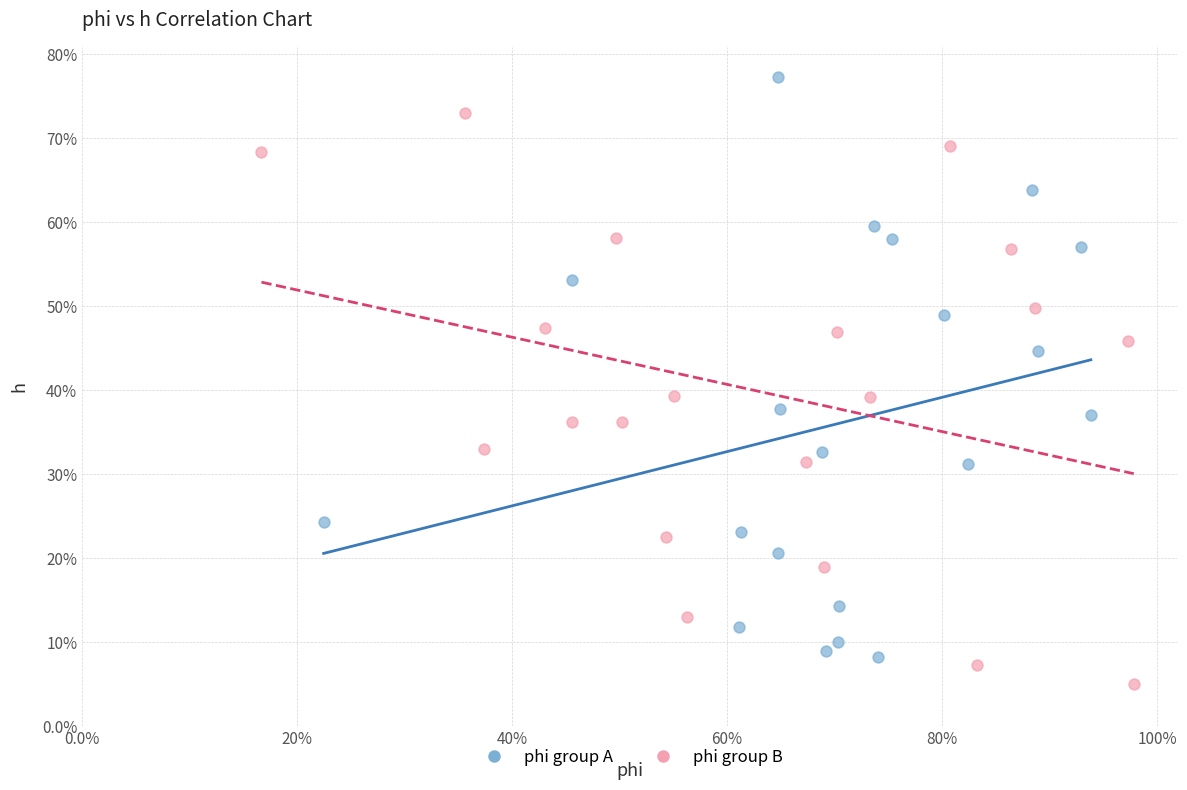

Which series has the widest spread of Y values?

phi group A